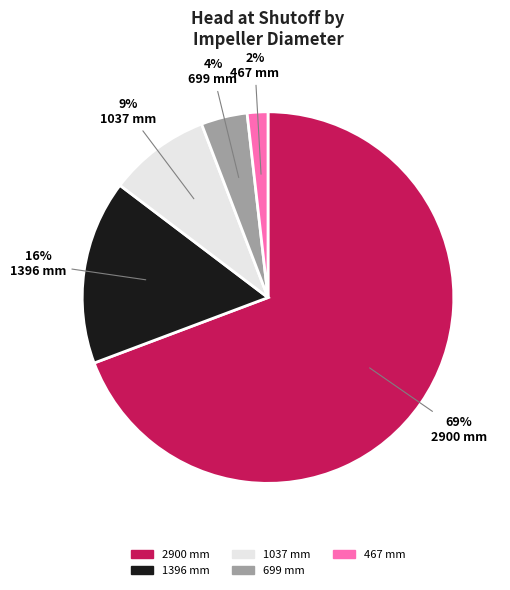

Rank the categories by value from lowest to highest.

467, 699, 1037, 1396, 2900